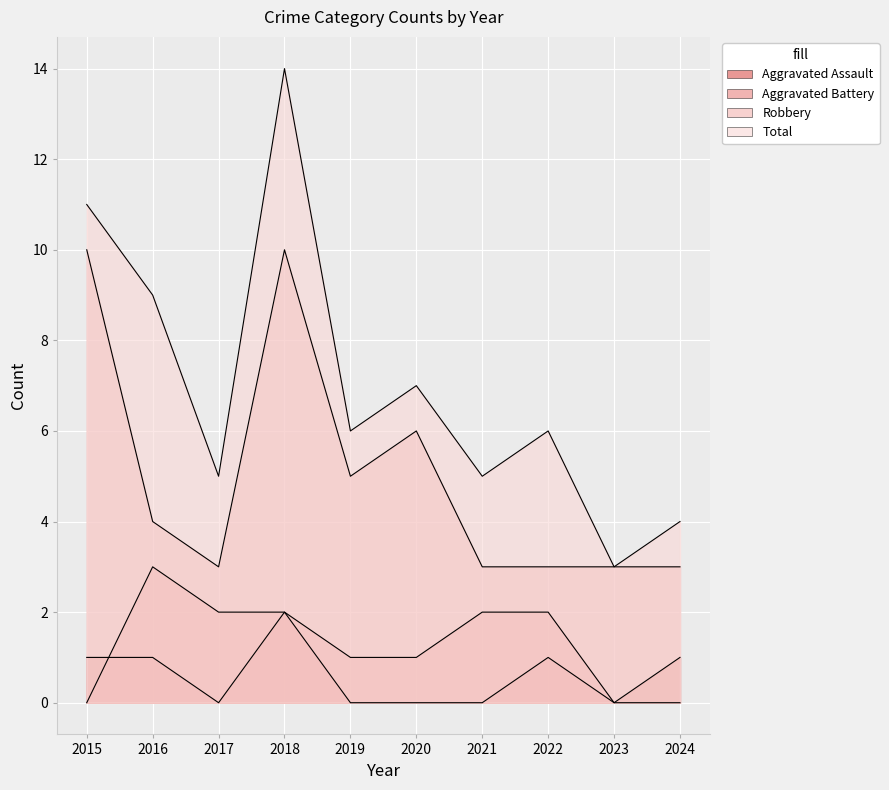

Is it true that Aggravated Assault equals 2 at 2018?

True